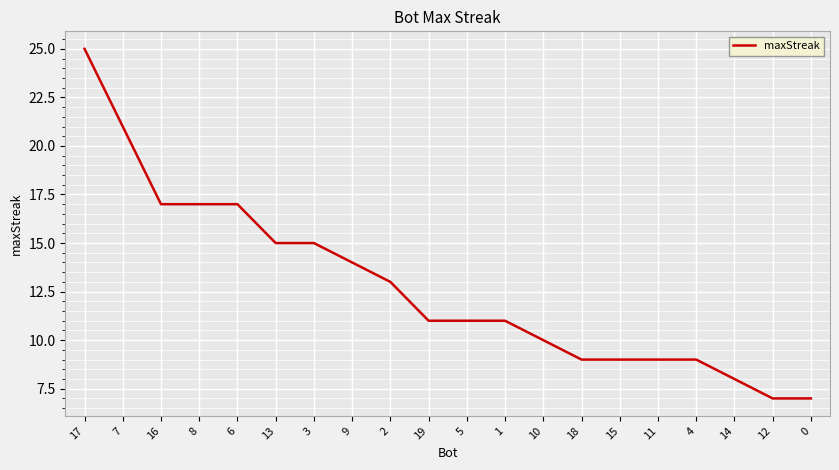

What is the difference between the maximum and minimum values?

18